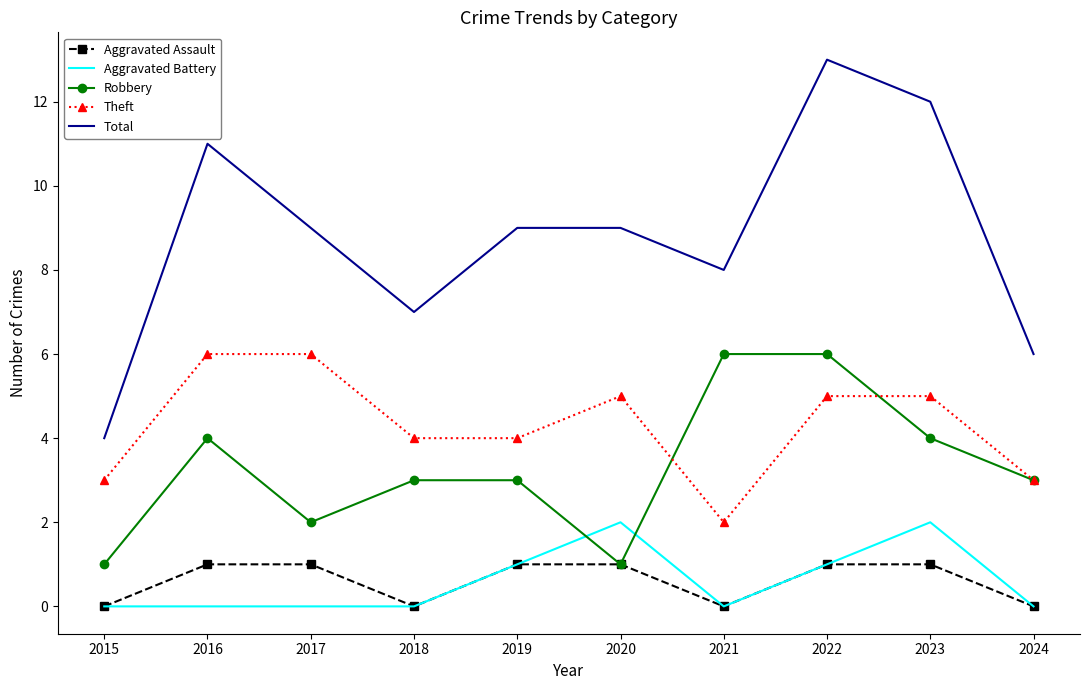

What is the sum of all Total values?

88